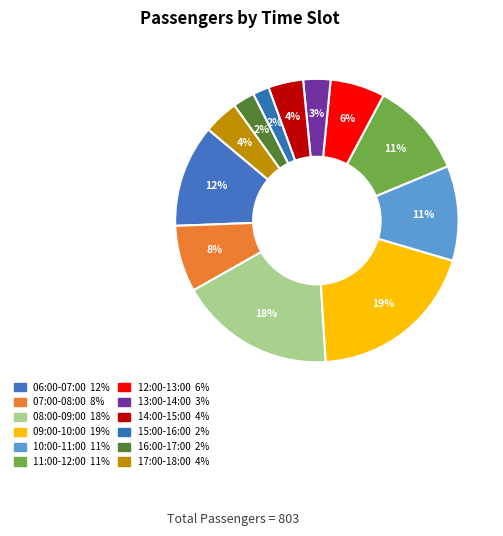

What percentage is NOT represented by 15:00-16:00?

98.1%